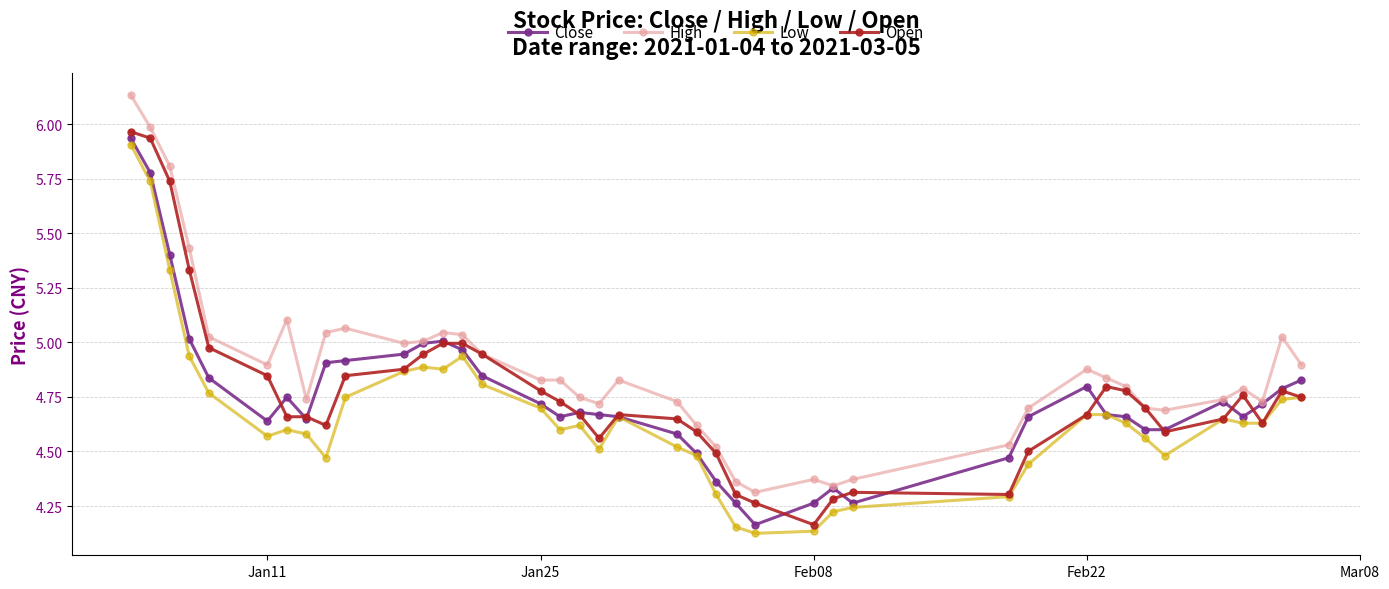

True or false: Low has more than 2 interior local peaks.

True